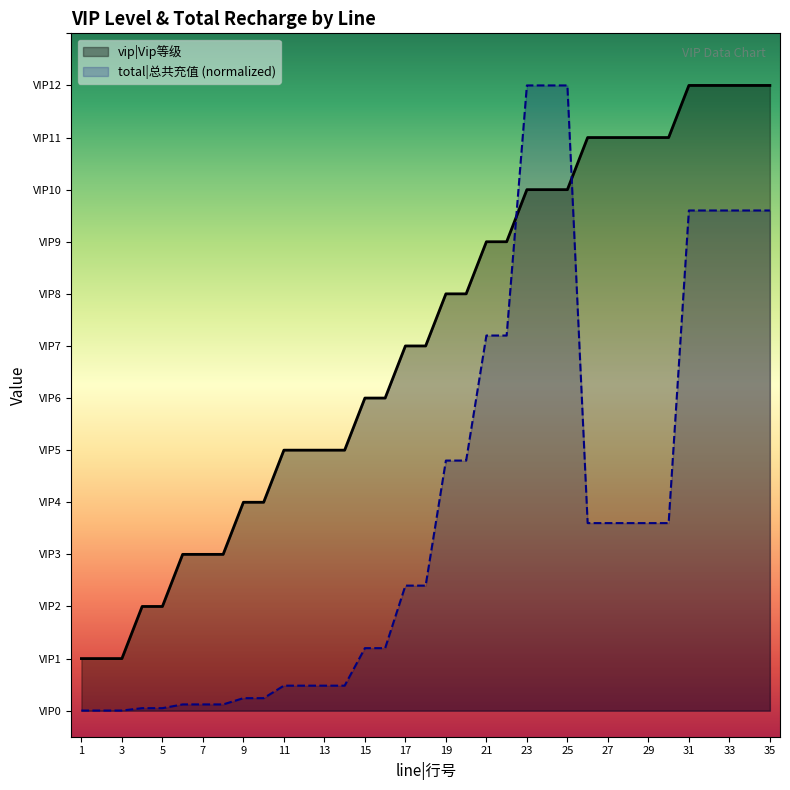

What is the sum of the total|总共充值 values at 1 and 14?

0.5